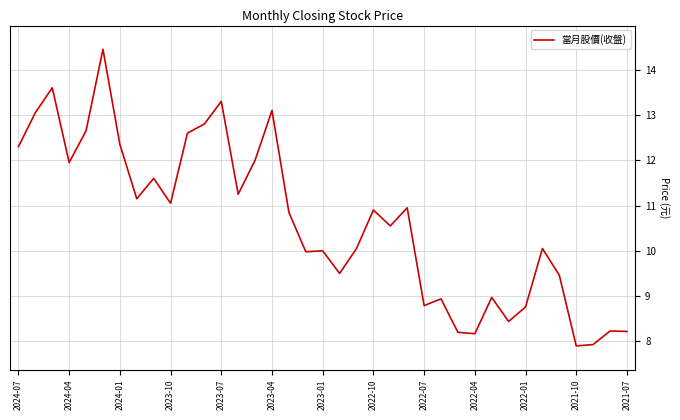

Is this an area chart (filled region under the line)?

No